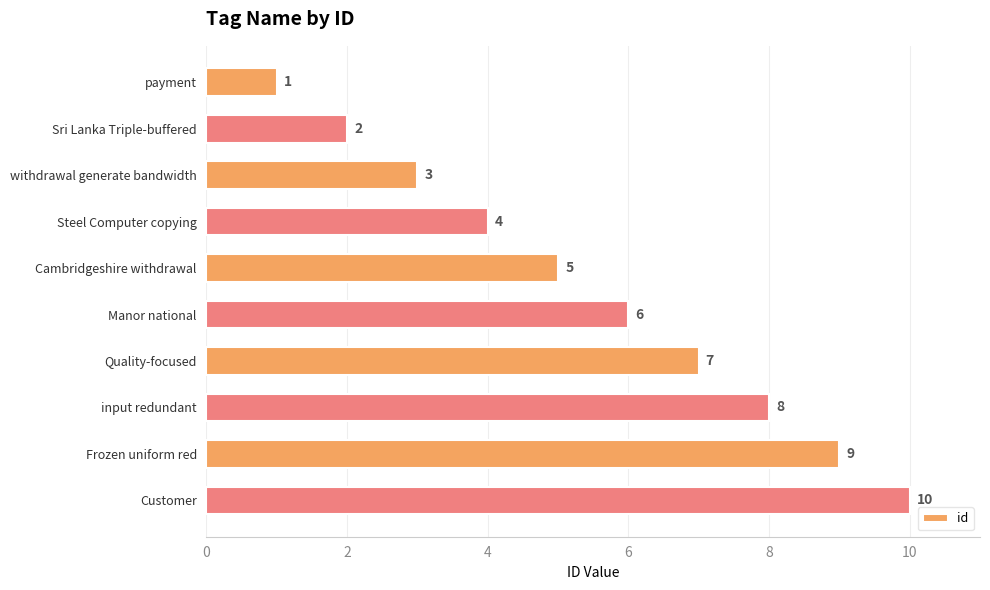

Which has a higher value, Manor national or Frozen uniform red?

Frozen uniform red